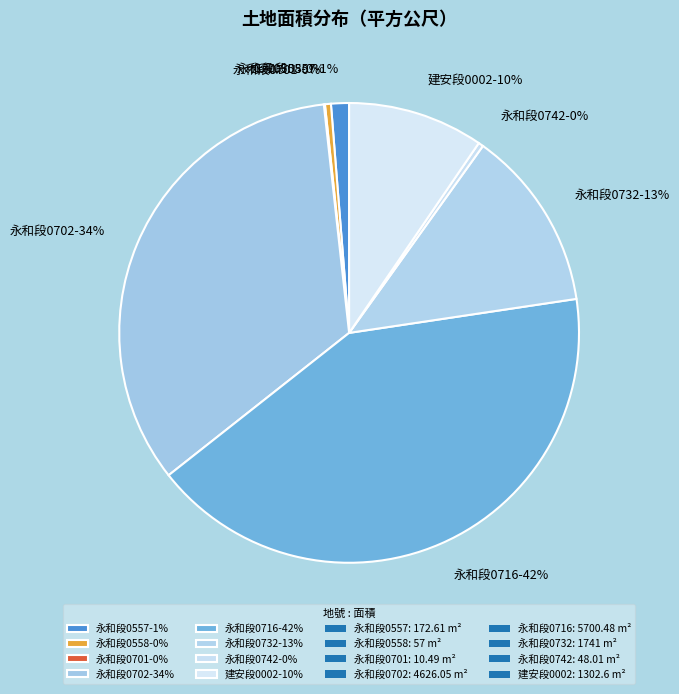

Does 永和段0742-0% account for over 50% of the chart?

No